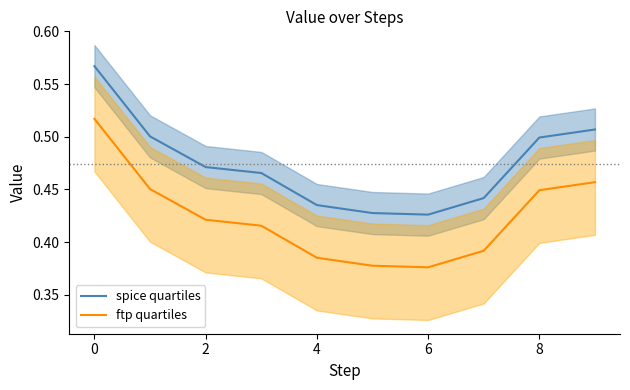

Is the value of ftp quartiles at 0 greater than the value of spice quartiles at 6?

Yes